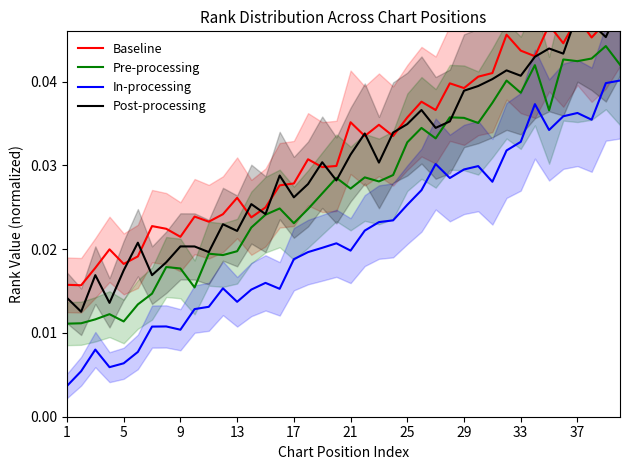

True or false: Pre-processing and In-processing intersect in this chart.

False